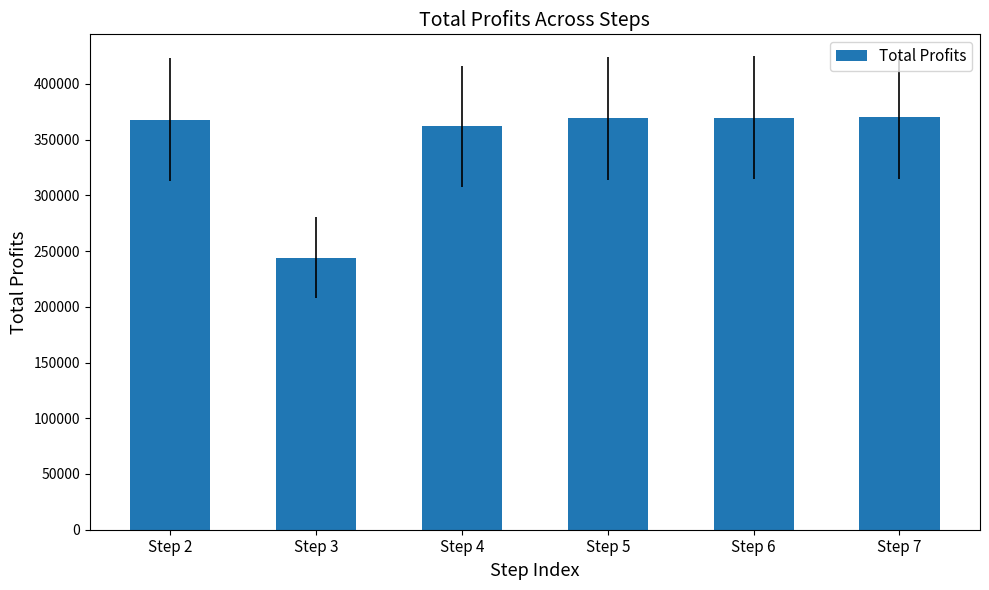

How many data points are above 369074?

3